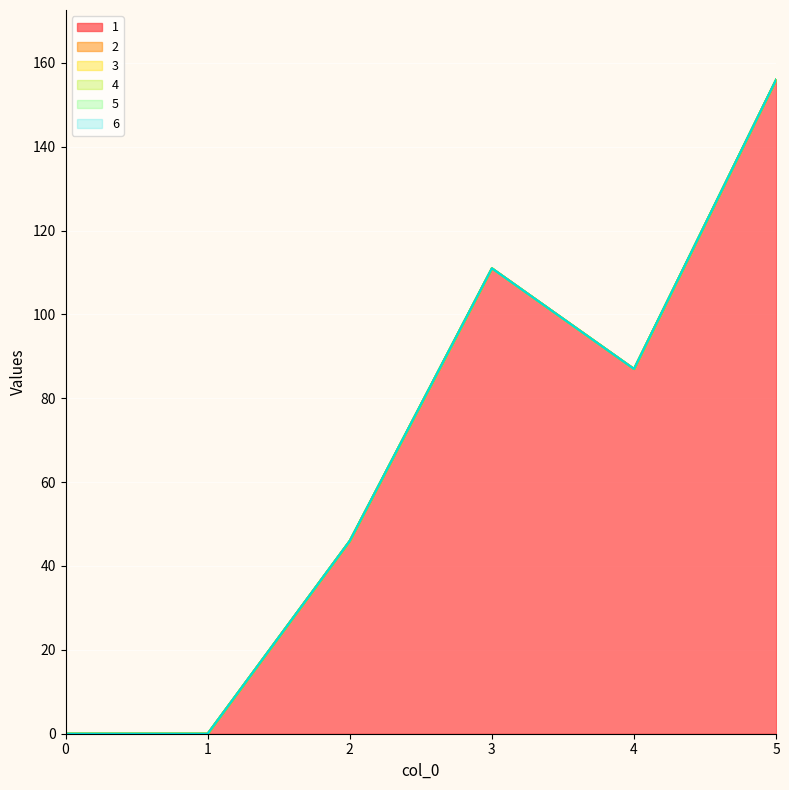

The value of 3 at 0 is 0. True or false?

True